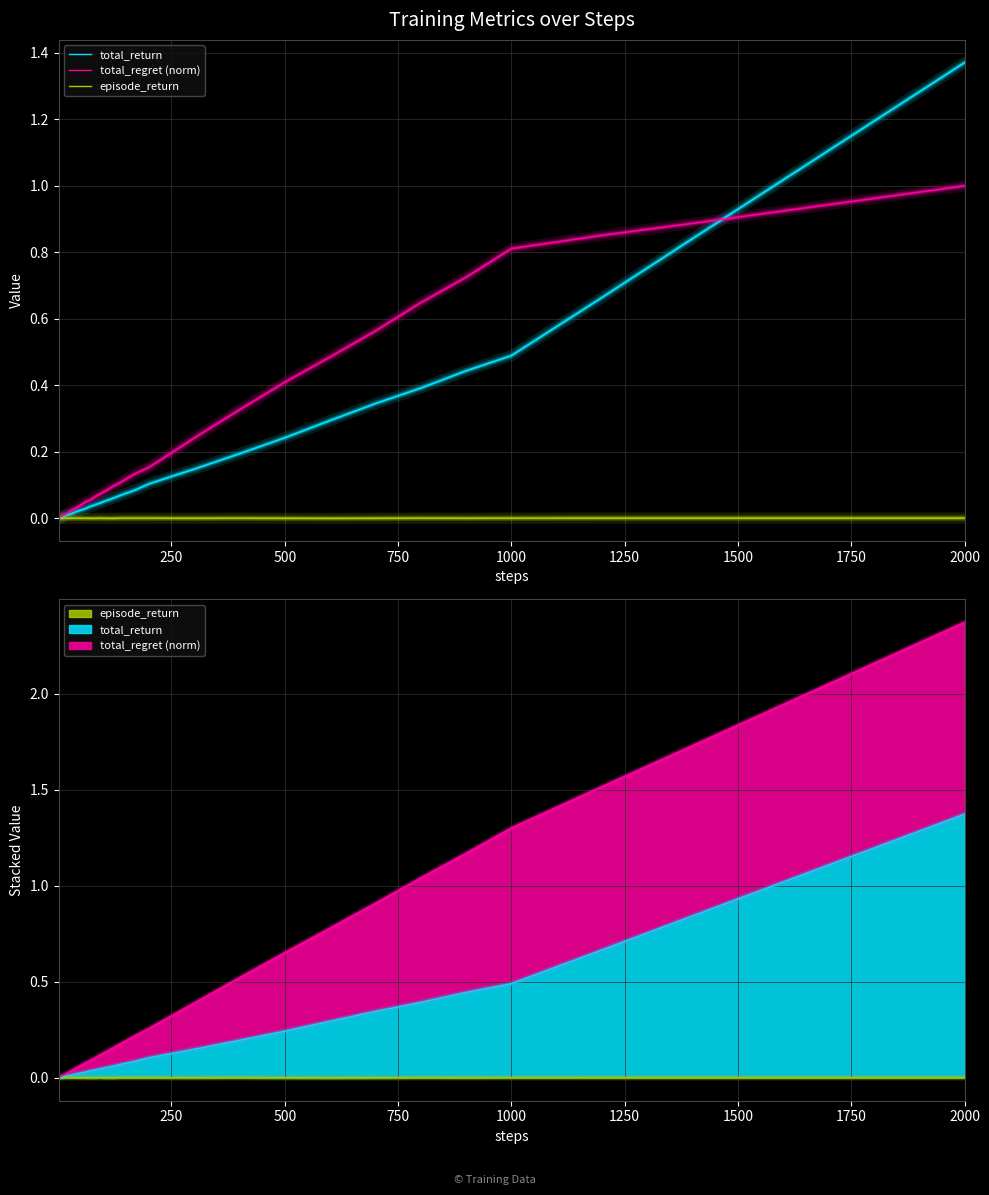

True or false: episode_return and total_regret (norm) cross at least once.

False